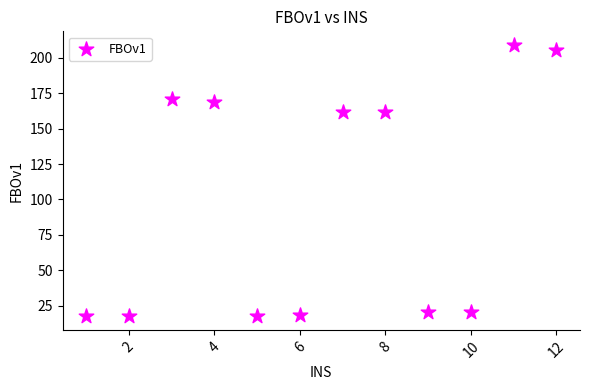

What is the average X value?

6.5